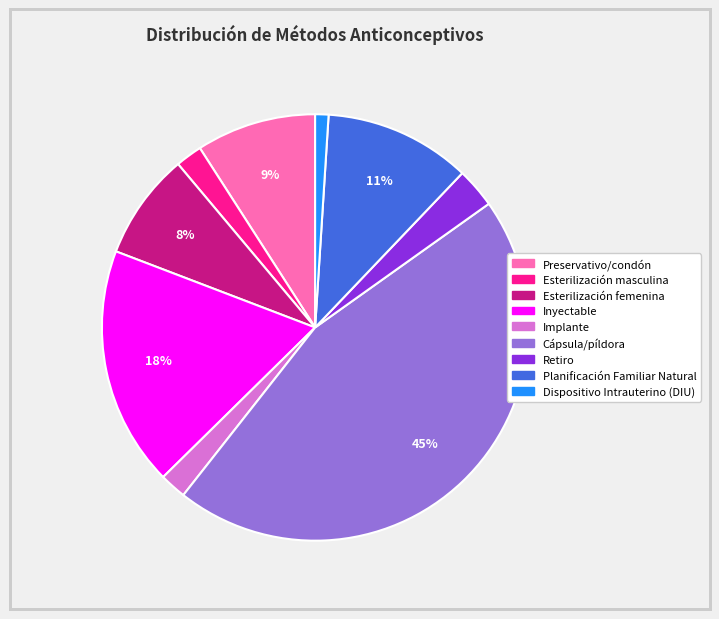

Combined, do Cápsula/píldora and Esterilización femenina account for over 50%?

Yes